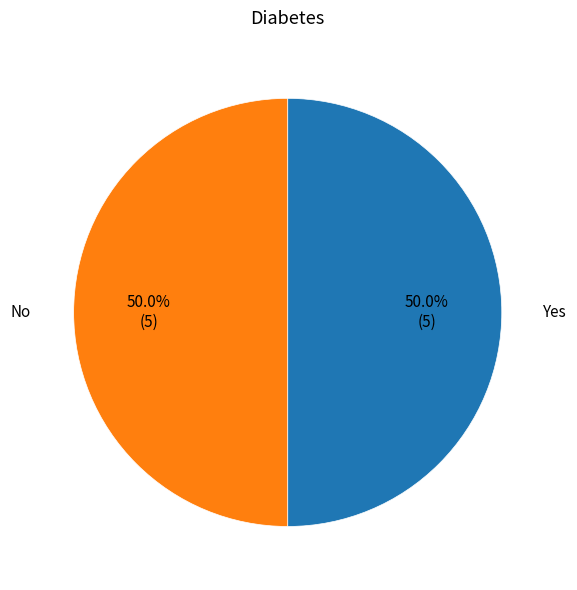

What is the ratio of the value at No to the value at Yes?

1.0